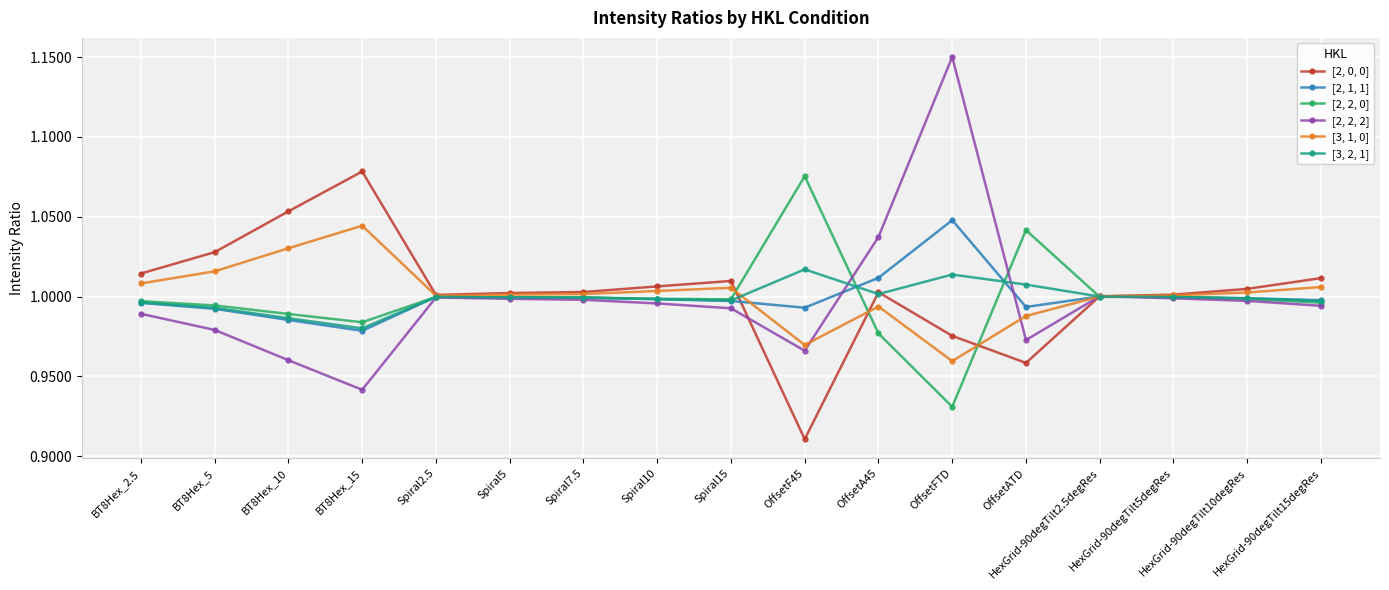

Which series has the largest range (max minus min)?

[2, 2, 2]